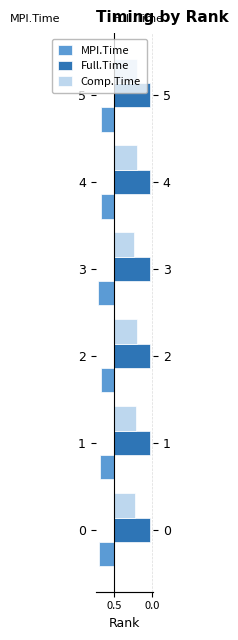

List the series in order of their peak value, highest first.

Full.Time, Comp.Time, MPI.Time